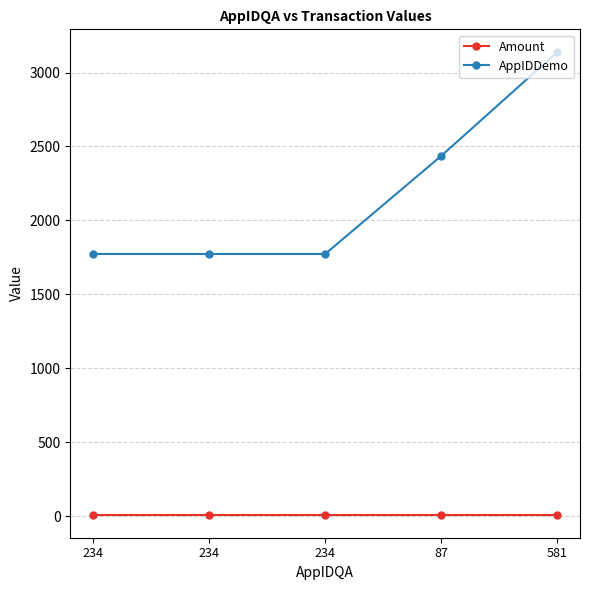

List the series in order of their overall mean, lowest first.

Amount, AppIDDemo